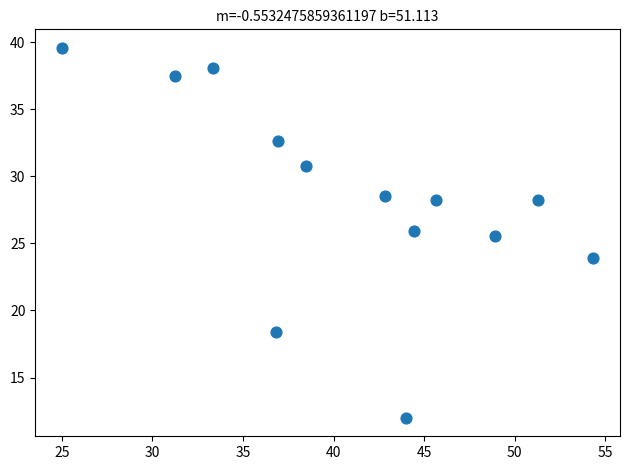

What is the range of Y values (max minus min)?

27.6